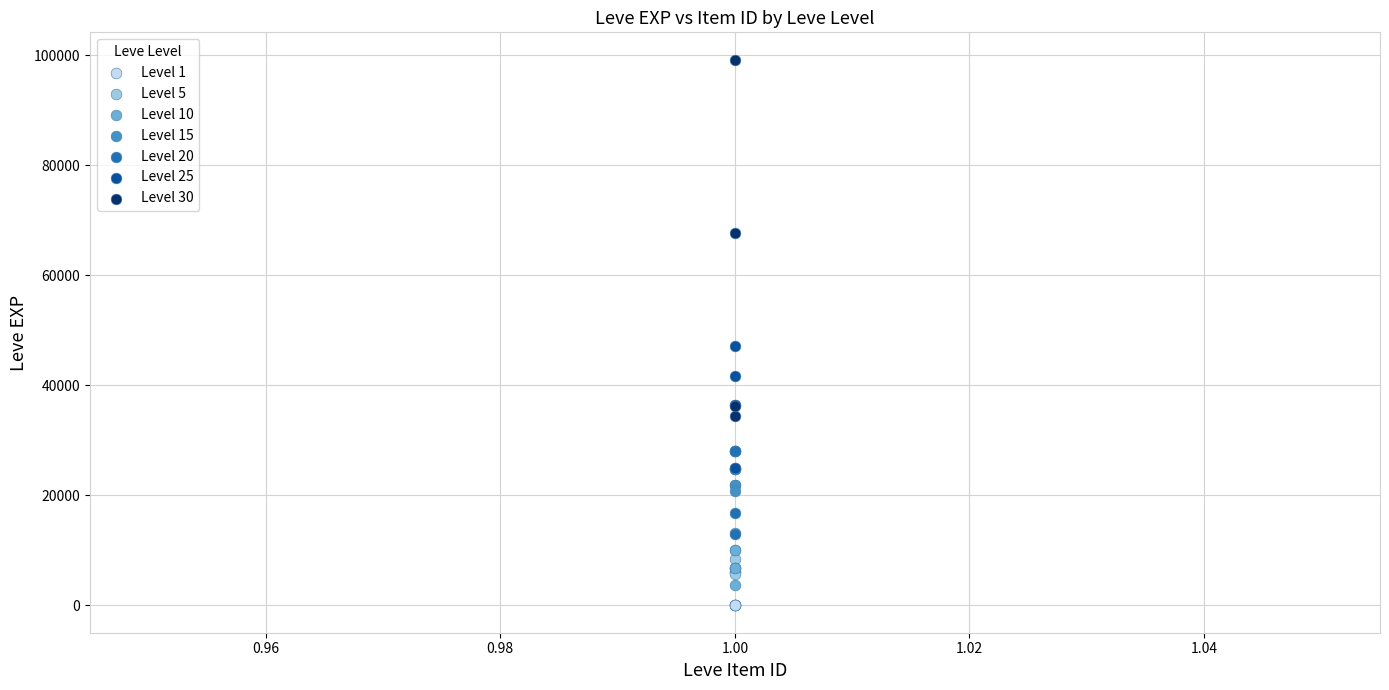

Which series reaches the maximum Y coordinate?

Level 30